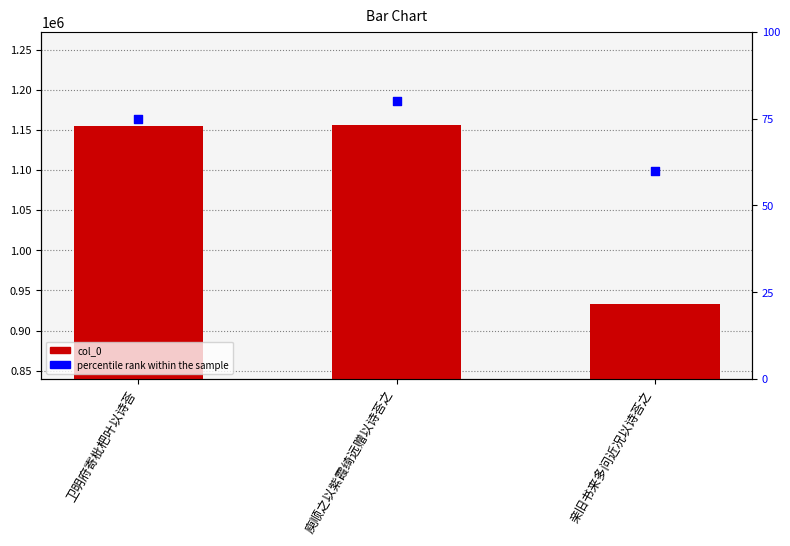

Which series has the widest spread of Y values?

col_0